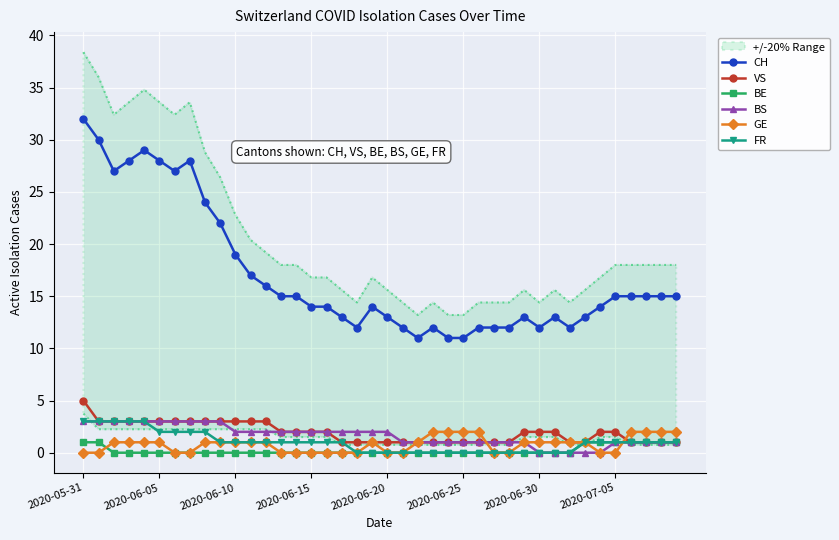

True or false: CH and BE intersect in this chart.

False